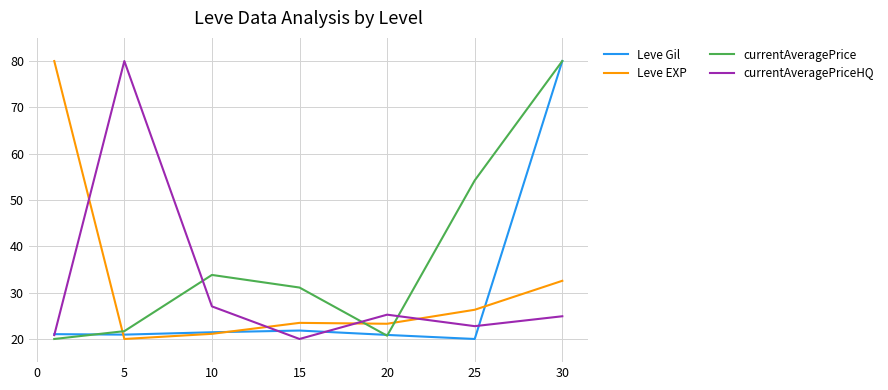

Which series has the largest total across all categories?

currentAveragePrice